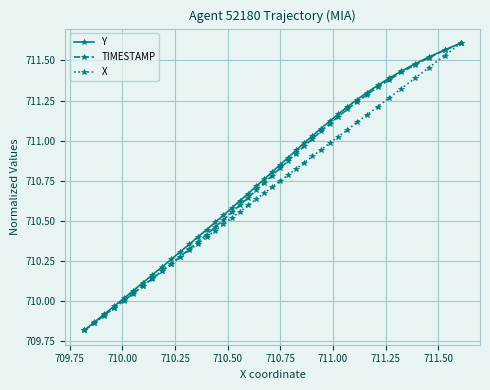

What is the minimum value for Y?

709.8